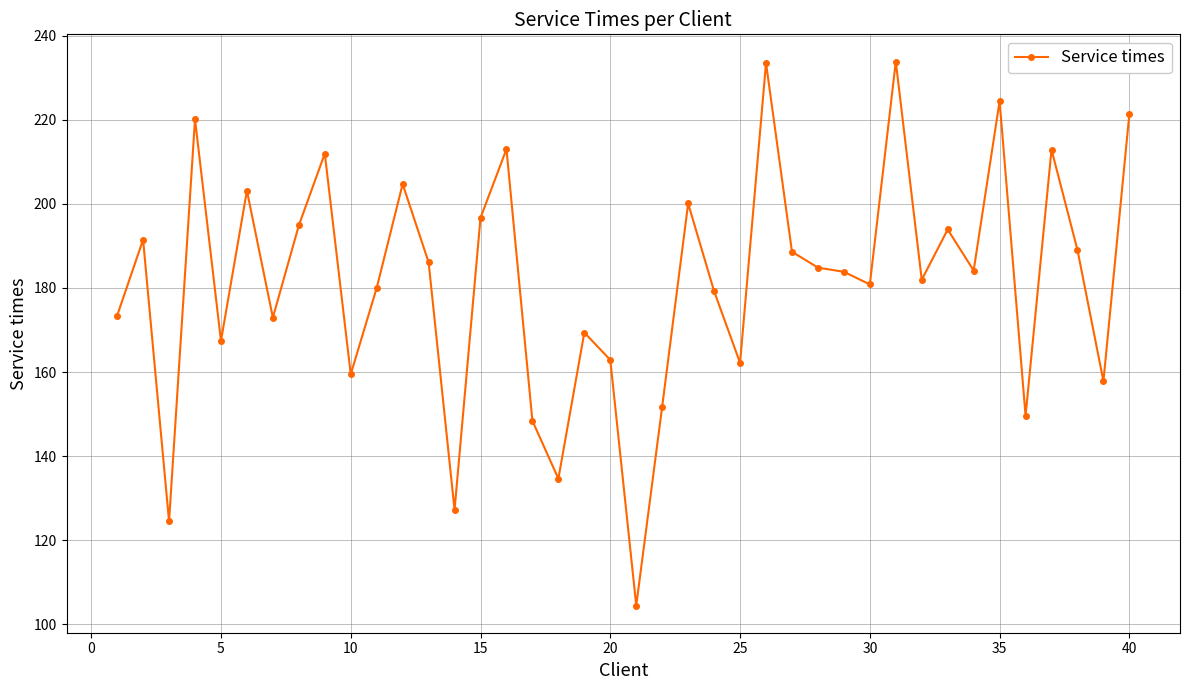

What is the value of the 8th point from the left?

194.9